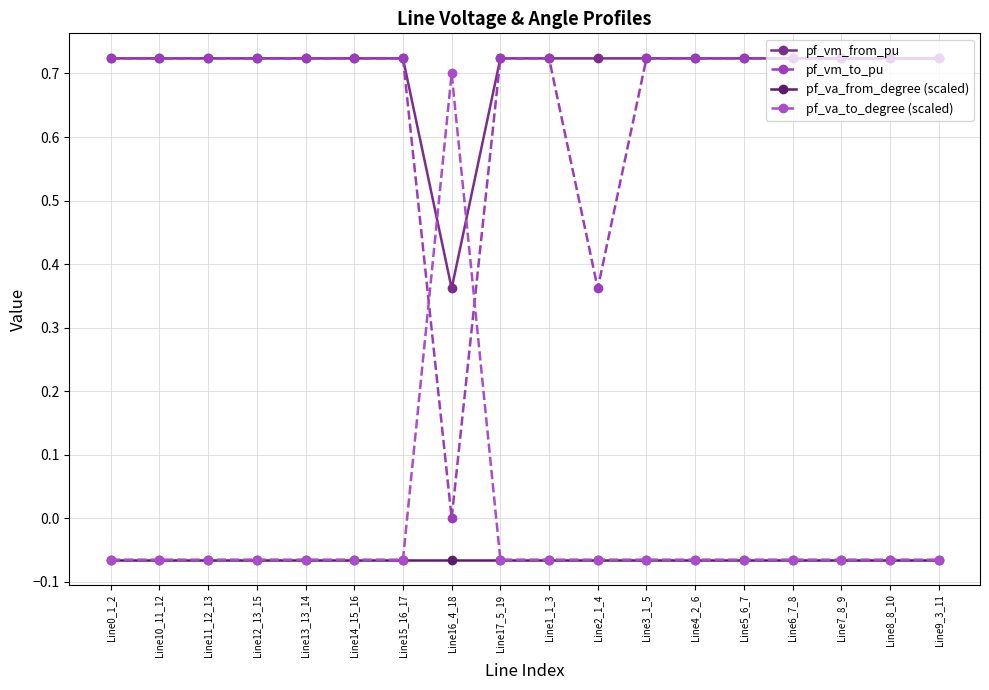

The value of pf_va_to_degree (scaled) at Line16_4_18 is 0.3. True or false?

False